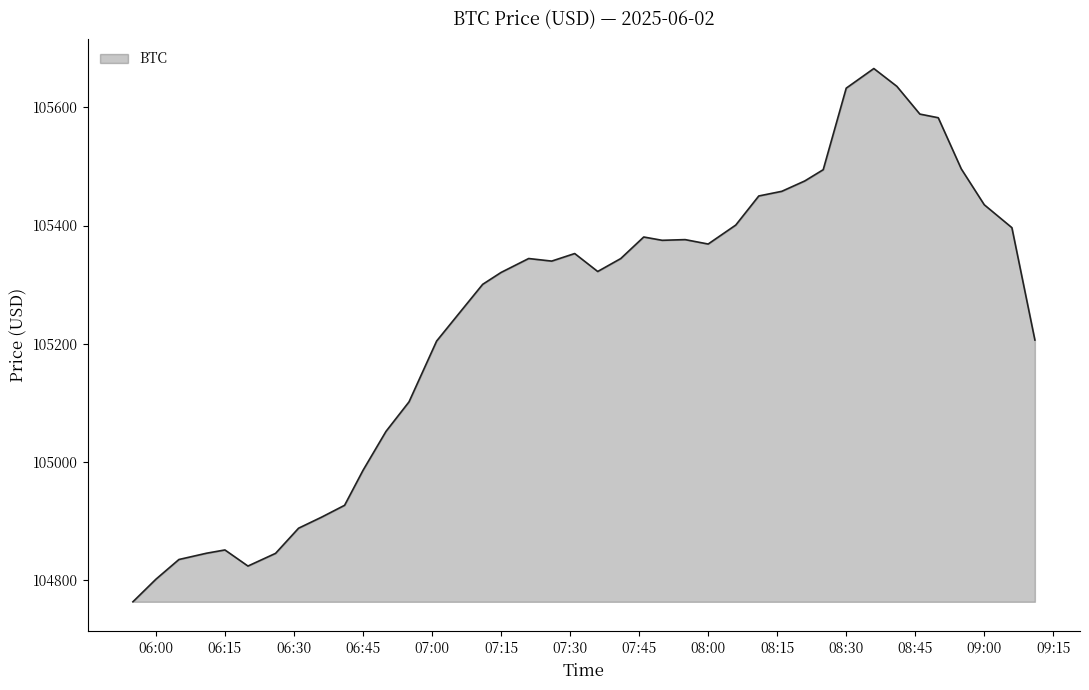

What is the maximum value shown in the chart?

105665.9